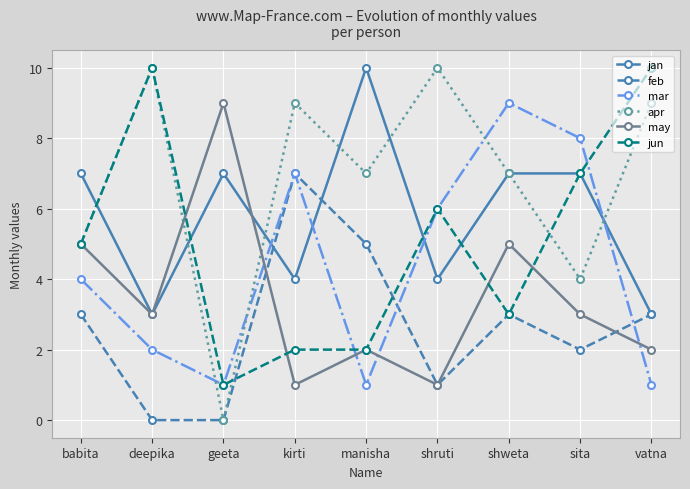

The value of jan at babita is 7. True or false?

True